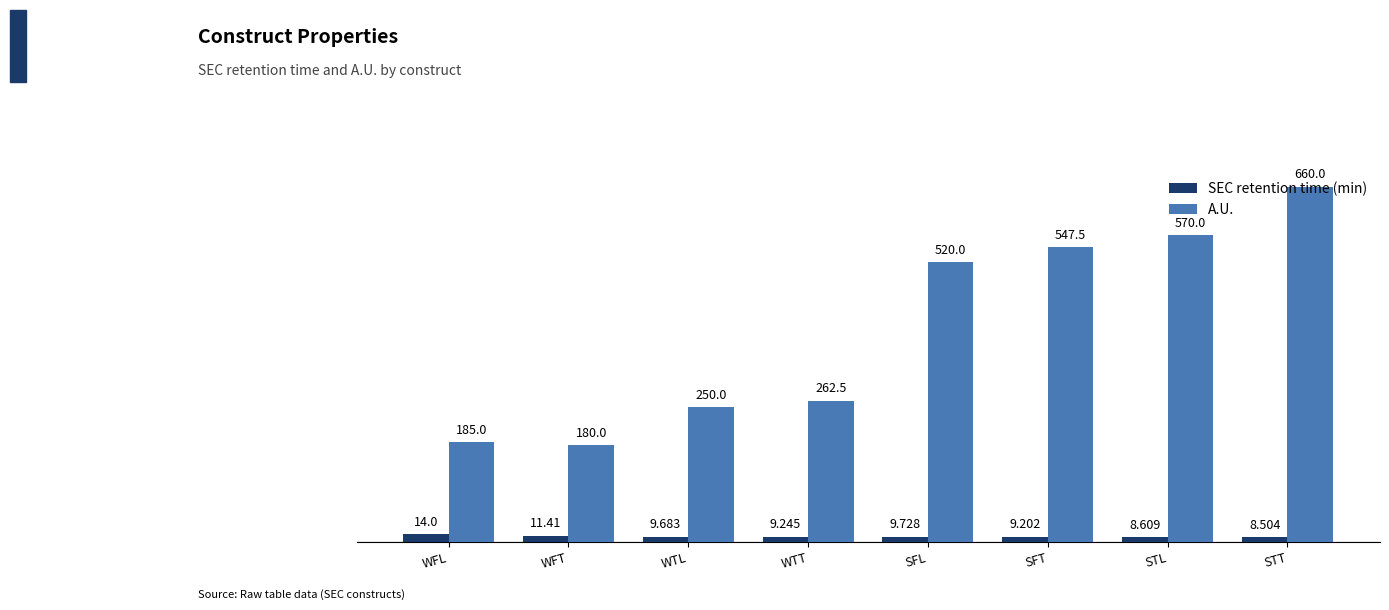

At how many categories does at least one series exceed 231?

6